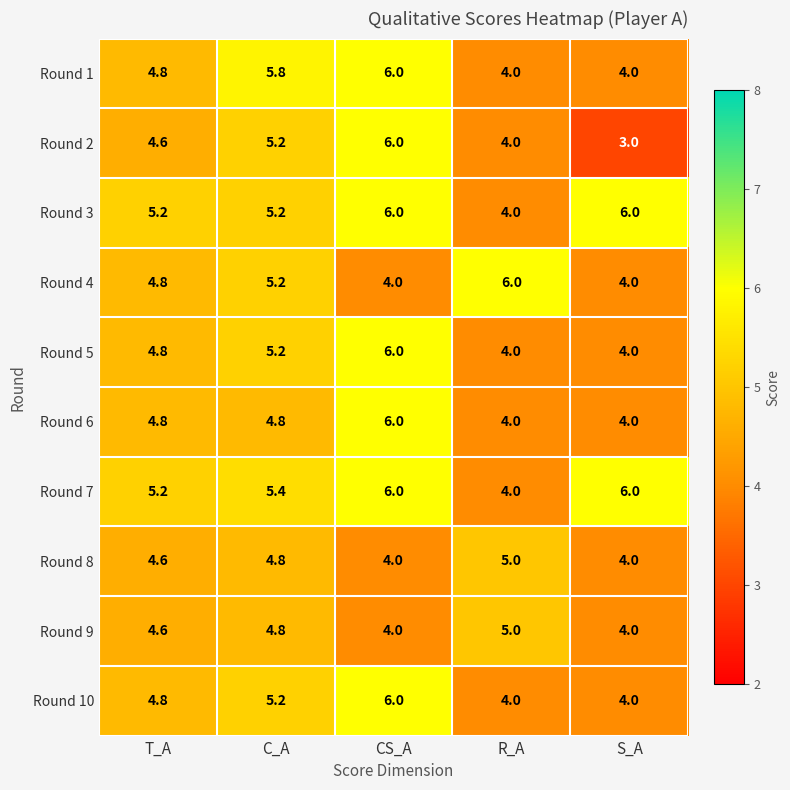

Count the Round 7 values in the range 5 to 6.

4